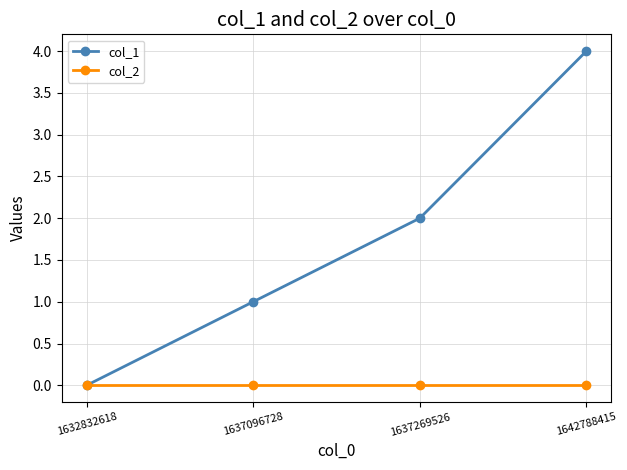

Is this an area chart (filled region under the line)?

No